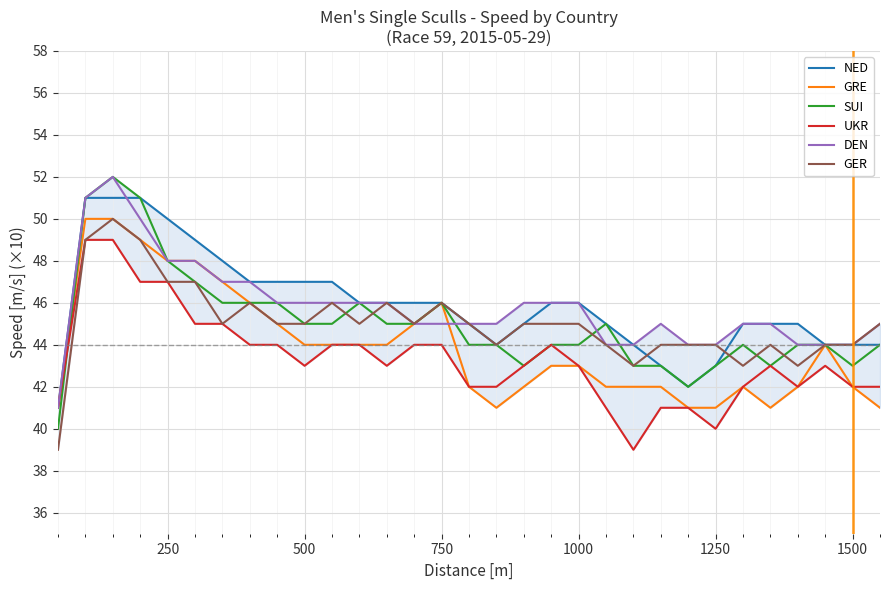

What is the highest value of the NED series?

51